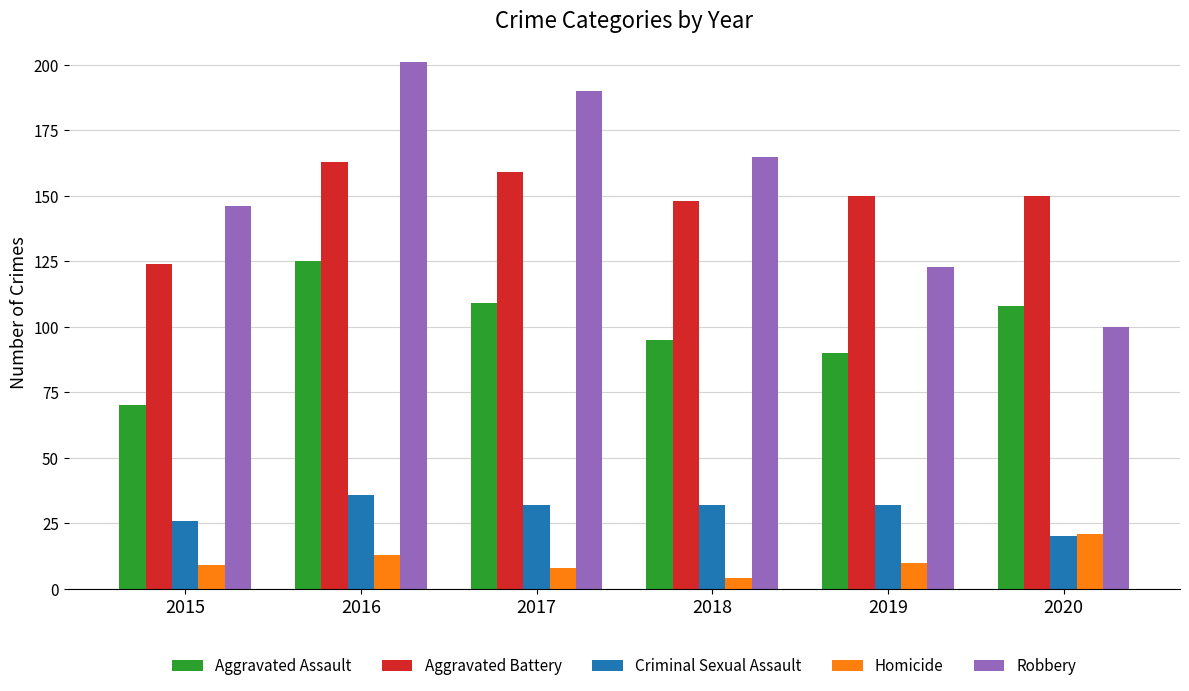

At which label does Robbery first exceed 165?

2016